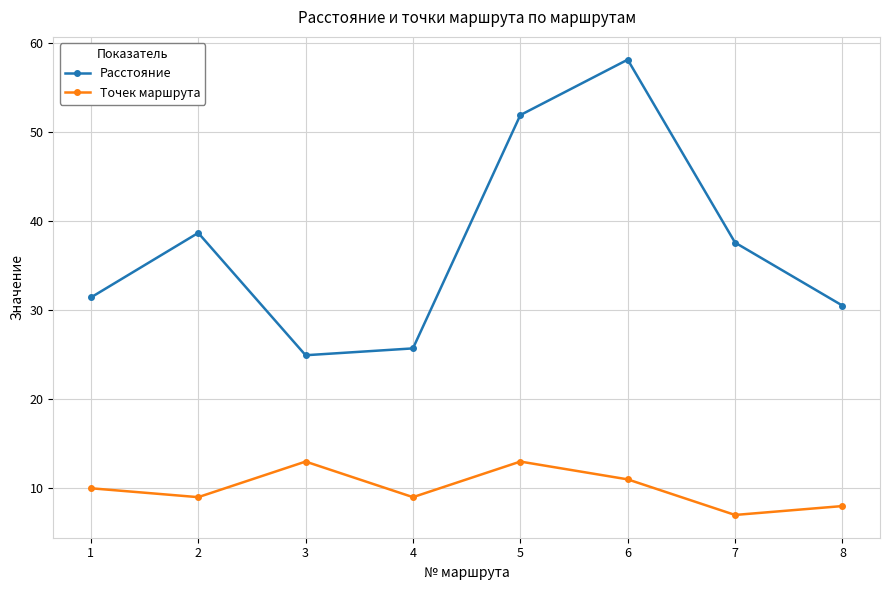

Count the number of categories in the chart.

8